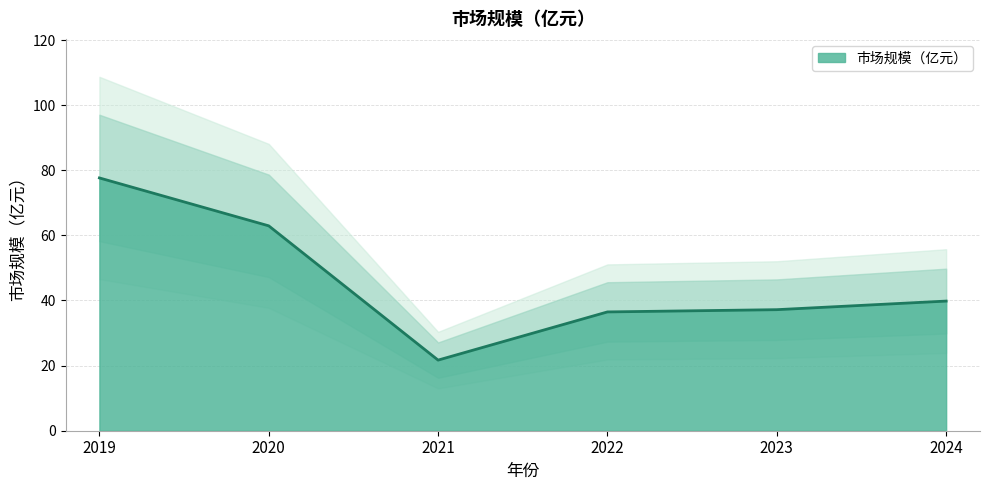

Reading left to right, transcribe all the data shown in this chart.

77.6	62.9	21.7	36.5	37.2	39.8